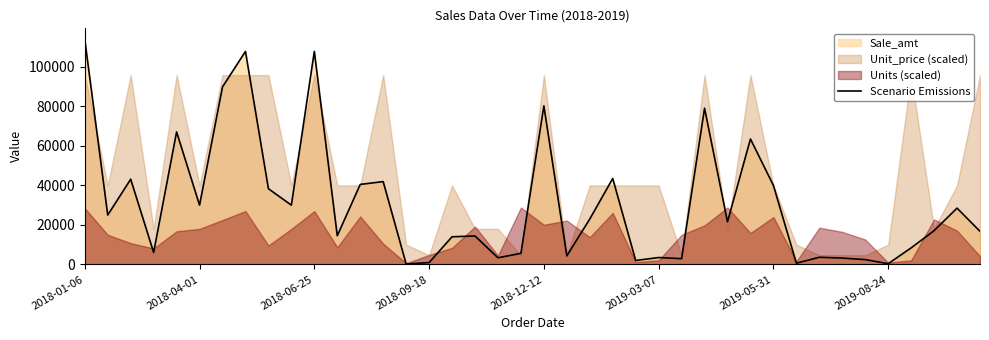

Which category has the highest value across all series?

2018-01-06